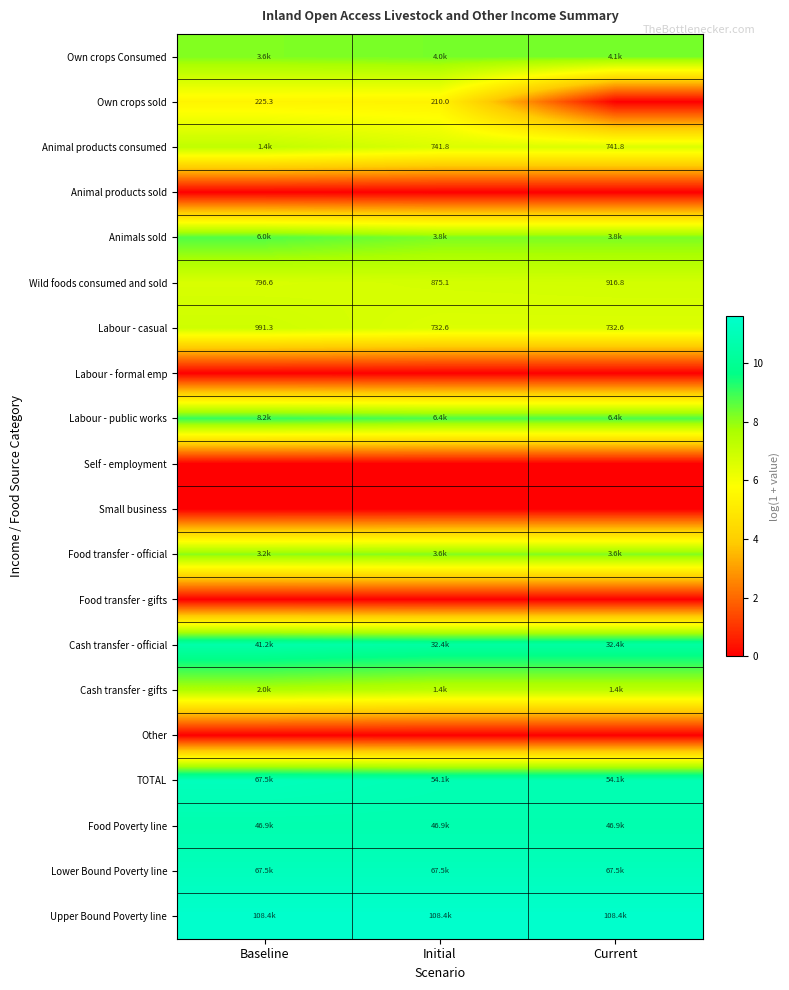

List the labels in order of Wild foods consumed and sold value, largest first.

Current, Initial, Baseline